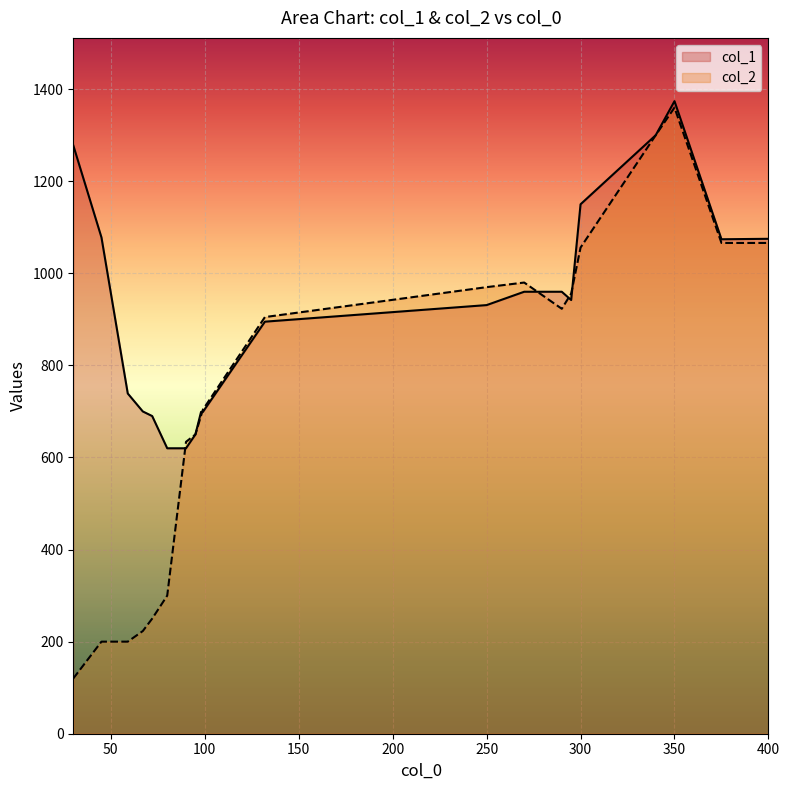

At how many categories does at least one series exceed 429?

21